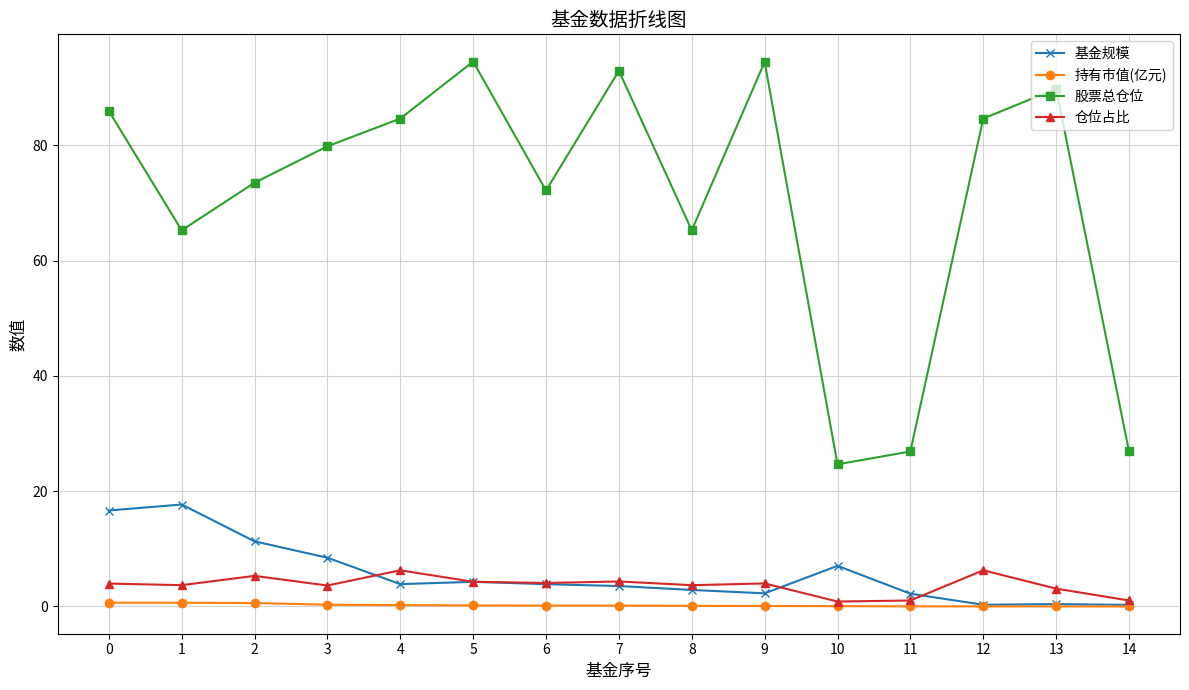

What is the average value of the 基金规模 series?

5.7